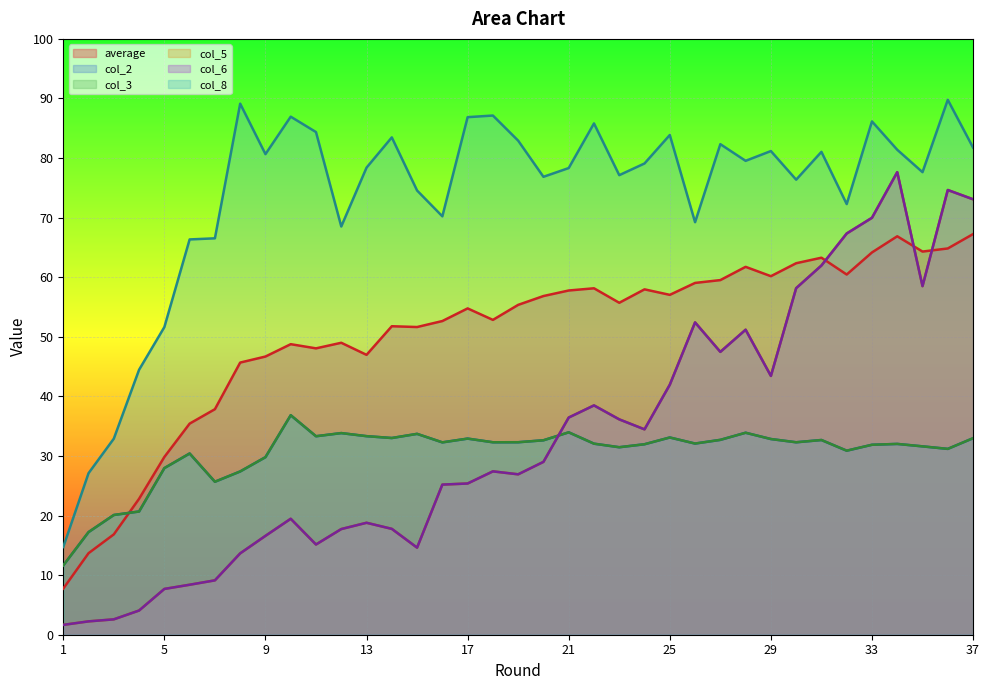

How many lines are shown in the chart?

6